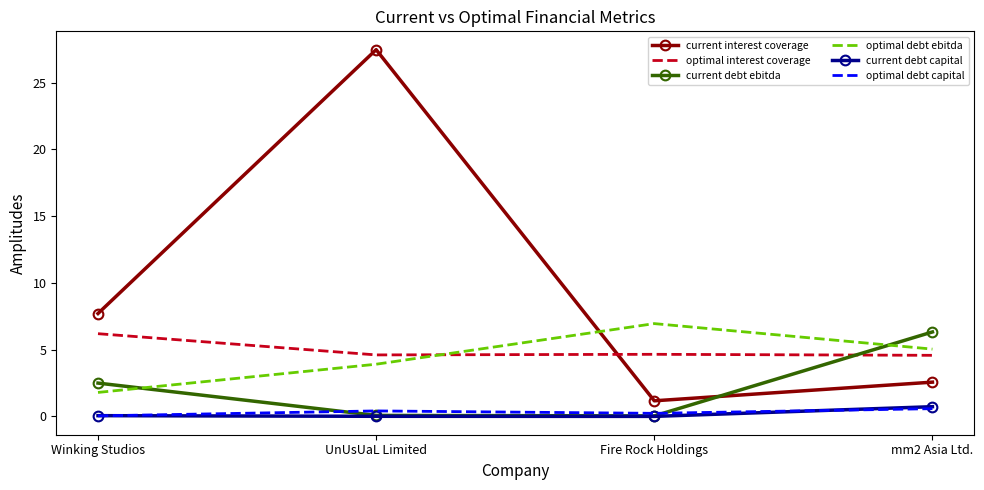

How many times do optimal interest coverage and optimal debt ebitda cross each other?

1